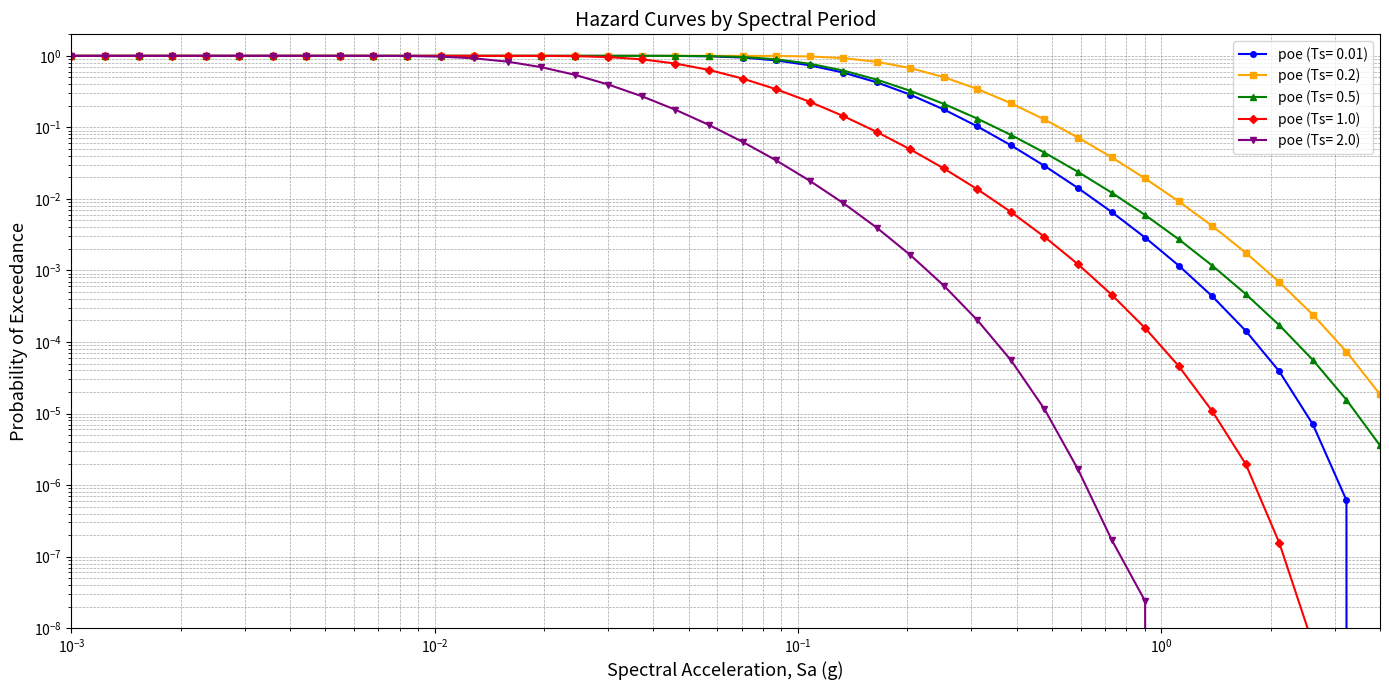

What is the sum of all poe (Ts= 1.0) values?

20.6